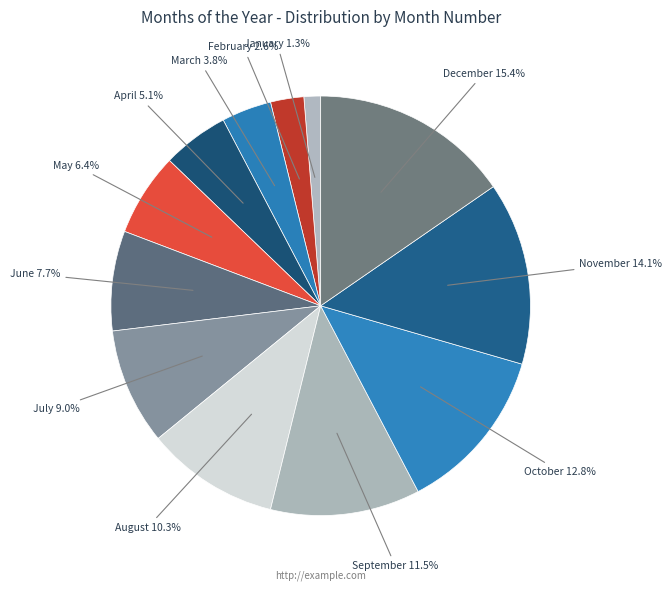

Which slice is the largest?

December